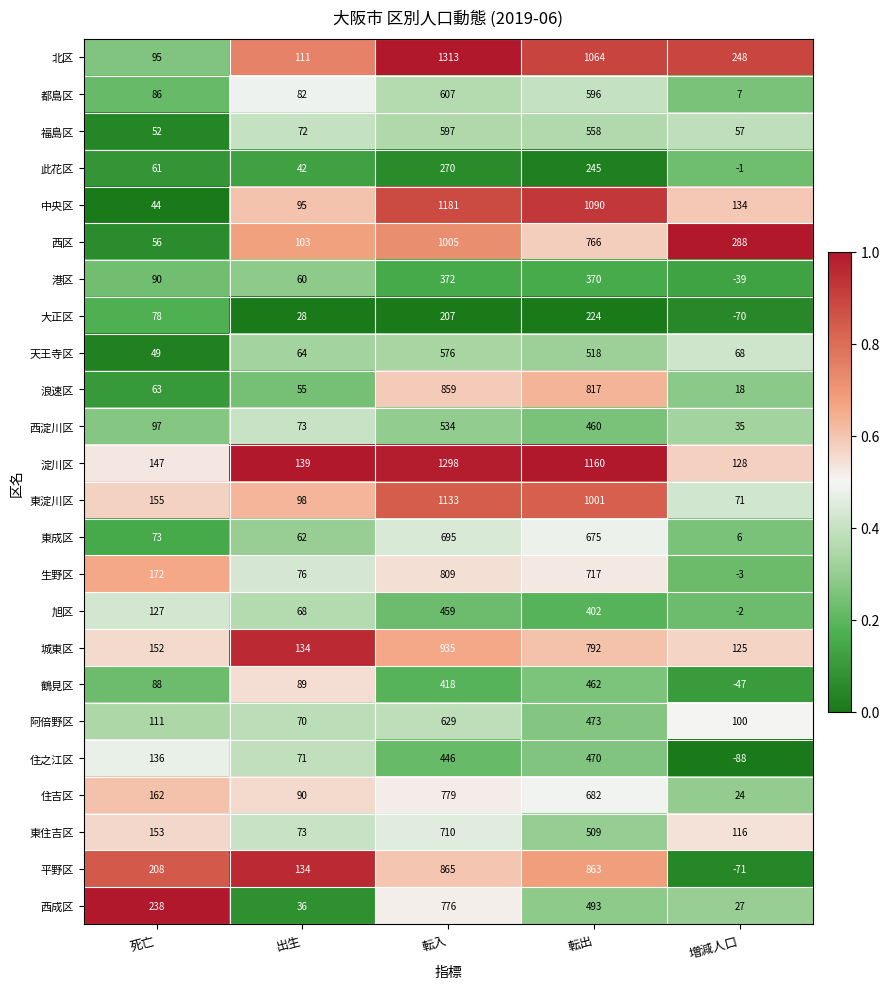

What is the spread (max minus min) of values at 死亡?

194